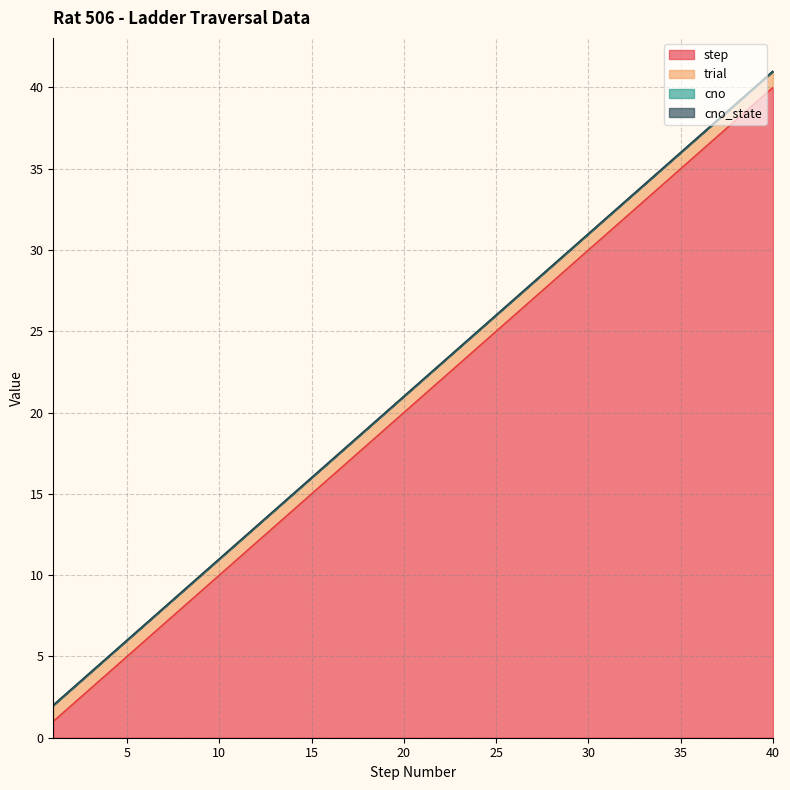

True or false: trial and step intersect in this chart.

False